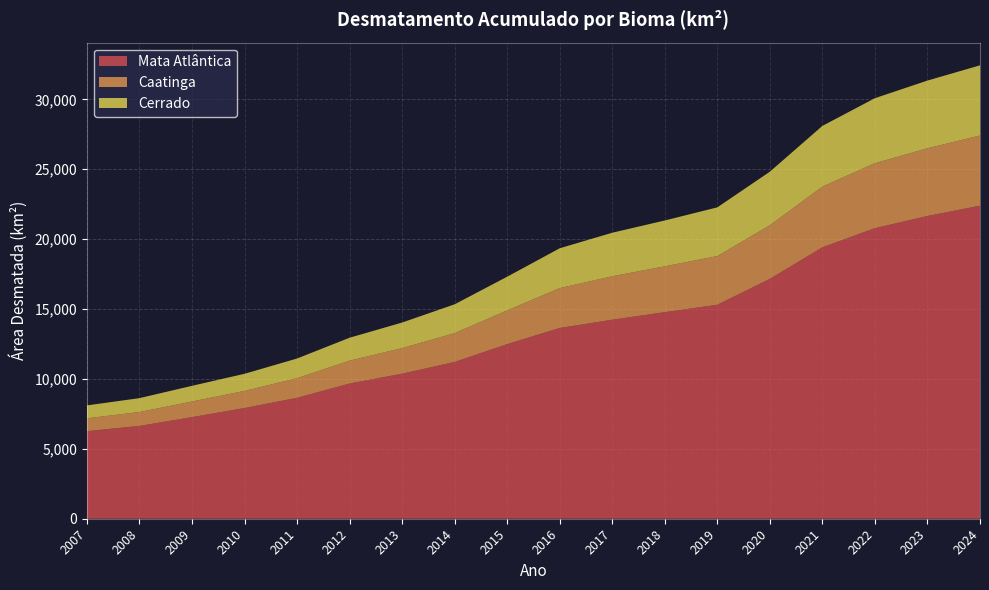

Reading right to left, what are all the values shown in this chart?

Mata Atlântica: 2024=22390.4	2023=21654.2	2022=20781.4	2021=19413.7	2020=17156.5	2019=15304.0	2018=14776.3	2017=14231.5	2016=13645.8	2015=12486.7	2014=11211.5	2013=10374.5	2012=9670.5	2011=8648.0	2010=7916.1	2009=7265.5	2008=6639.2	2007=6263.0
Caatinga: 2024=5019.8	2023=4843.3	2022=4649.8	2021=4342.2	2020=3832.8	2019=3483.7	2018=3278.1	2017=3112.8	2016=2849.6	2015=2412.4	2014=2062.8	2013=1829.3	2012=1637.8	2011=1405.8	2010=1225.2	2009=1120.3	2008=993.1	2007=921.2
Cerrado: 2024=5019.8	2023=4843.3	2022=4649.8	2021=4342.2	2020=3832.8	2019=3483.7	2018=3278.1	2017=3112.8	2016=2849.6	2015=2412.4	2014=2062.8	2013=1829.3	2012=1637.8	2011=1405.8	2010=1225.2	2009=1120.3	2008=993.1	2007=921.2